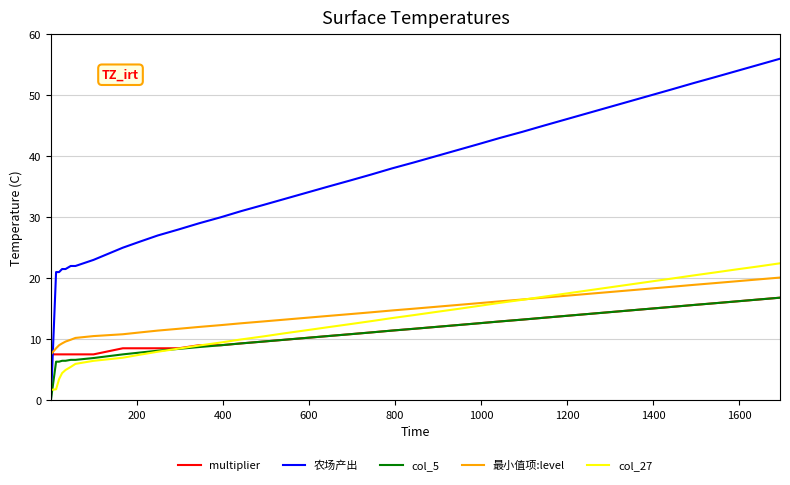

How many positive values does the 农场产出 series have?

39